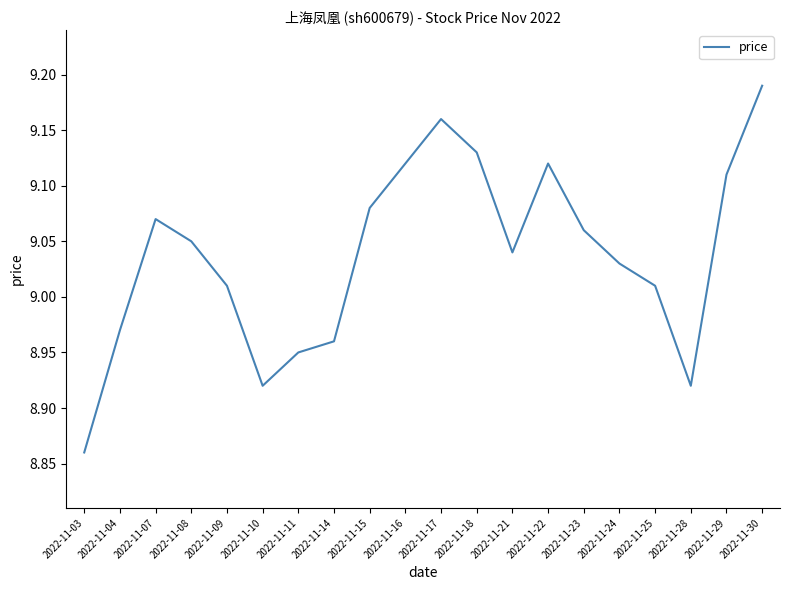

Is it true that the value at 2022-11-25 is 2.8?

False